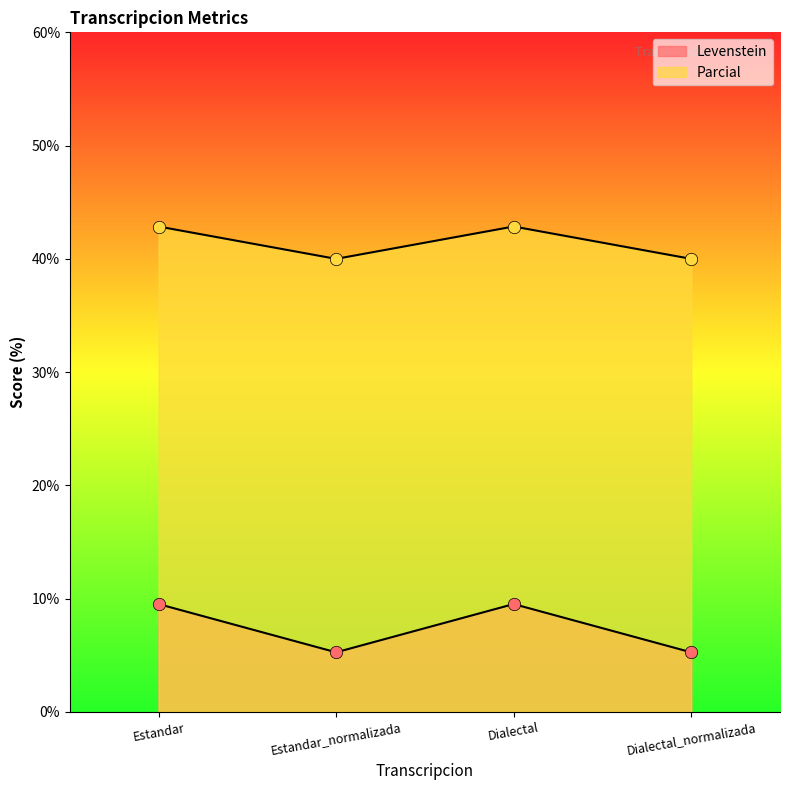

What are all the series names shown in the legend?

Levenstein, Parcial